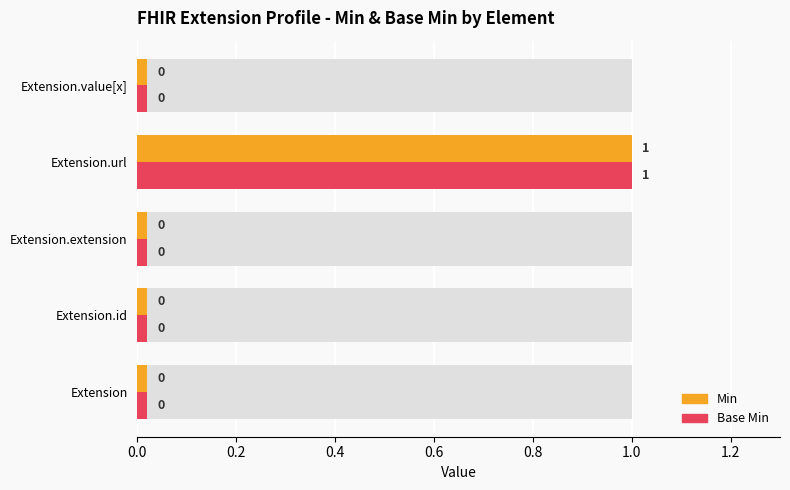

What are all the series names shown in the legend?

Min, Base Min